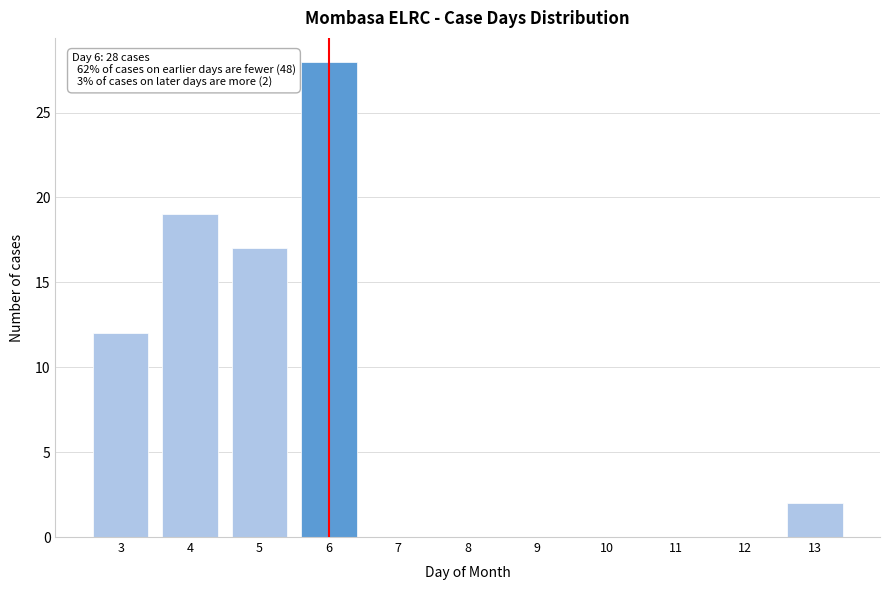

Which range on the x-axis has the tallest bar?

5.5 to 6.5